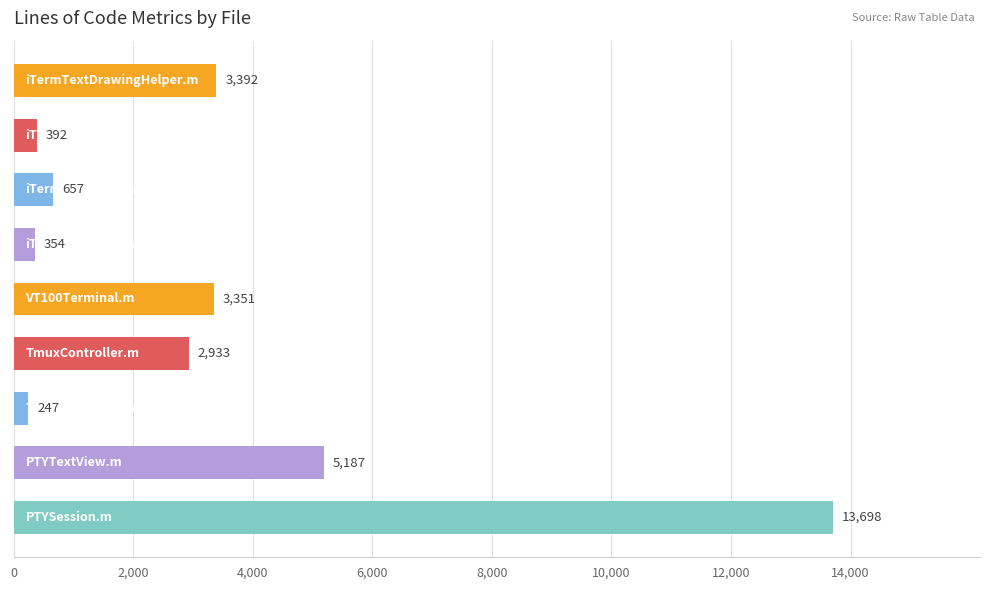

What is the minimum value shown in the chart?

247